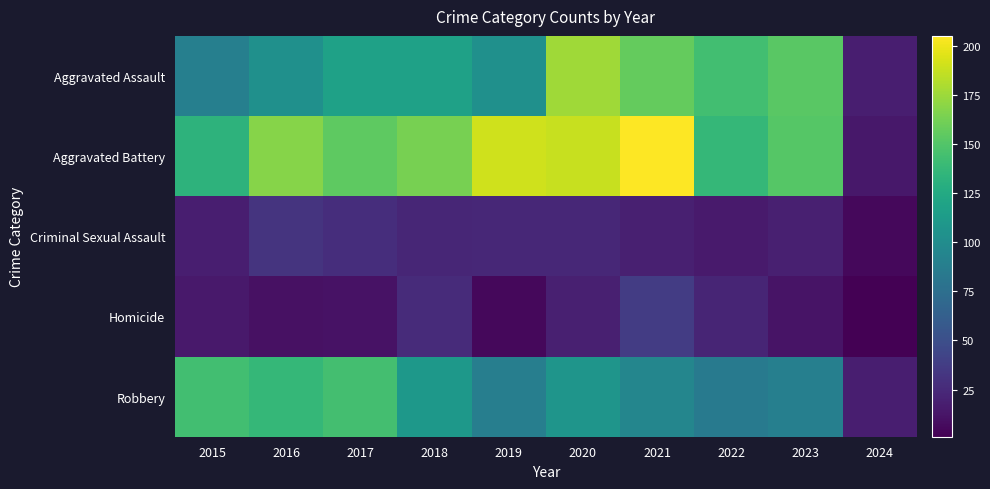

Which label corresponds to the smallest value in the chart?

2024